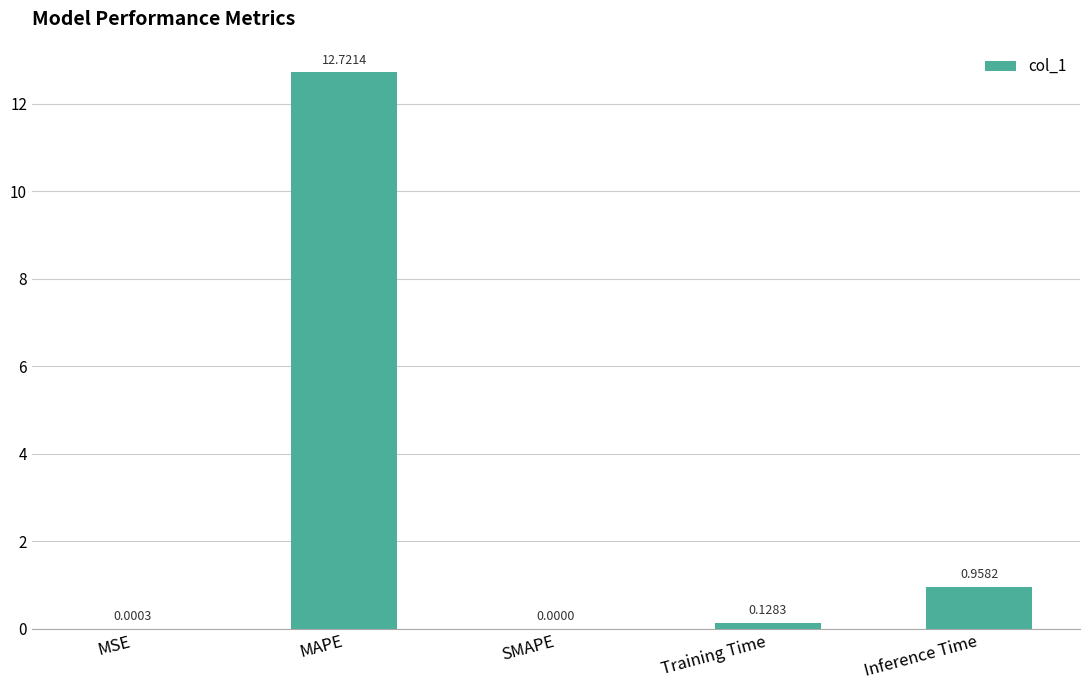

Where is the data nearest to the value 6?

Inference Time